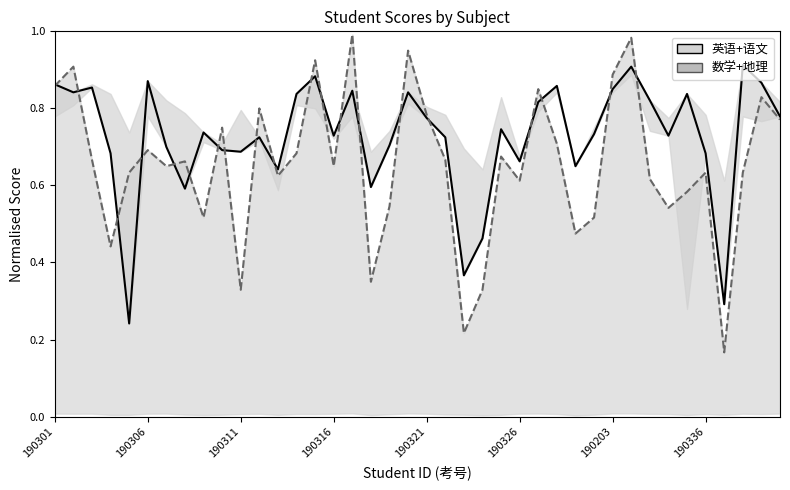

At which label does 数学 (Math) reach its minimum?

36